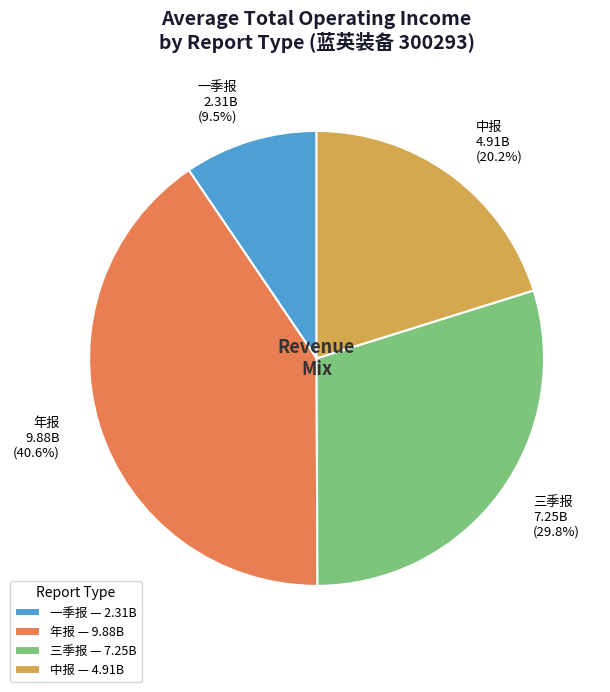

Between 年报 and 三季报, which is larger?

年报